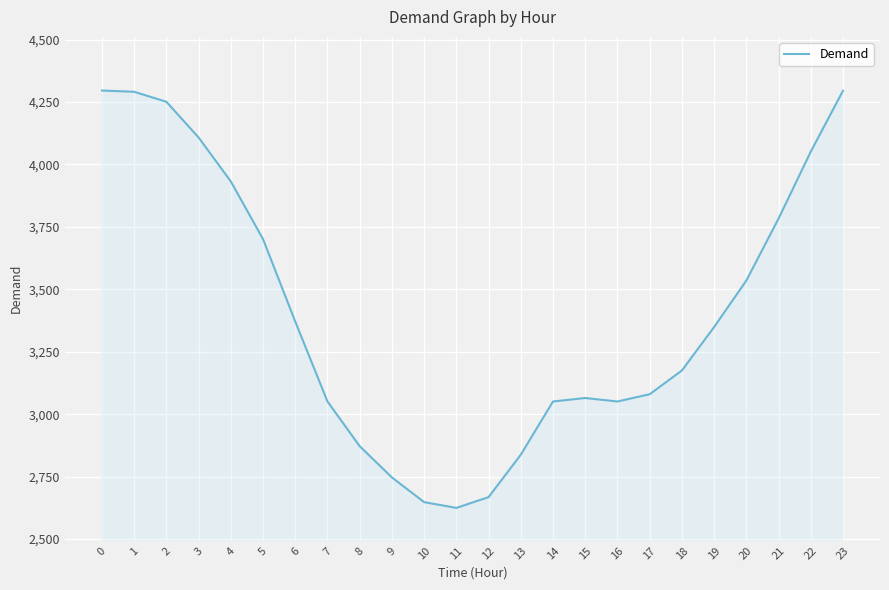

What is the approximate value at 21, to the nearest 50?

3800